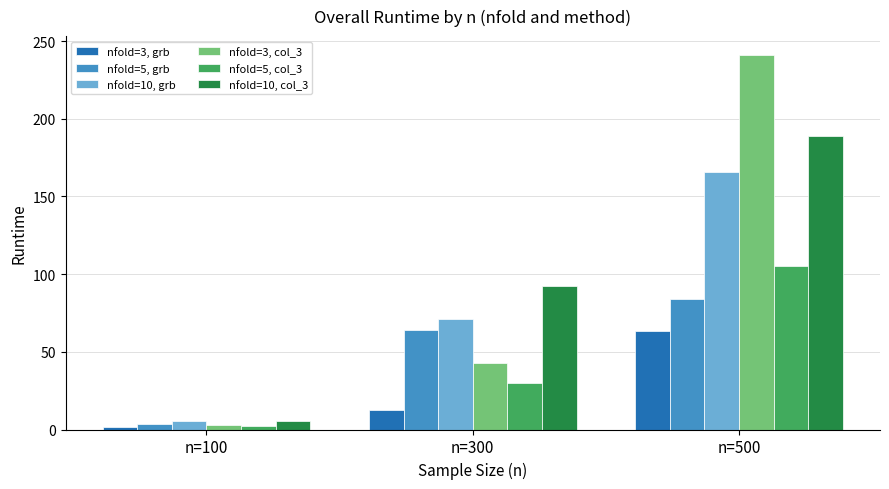

What is the difference between the nfold=5, grb values at n=500 and n=300?

19.8